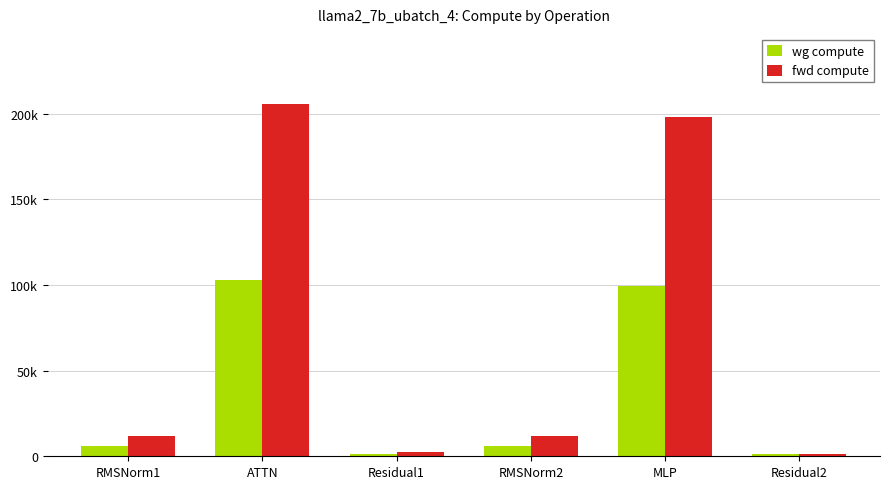

What is the total value across all series at RMSNorm1?

17571.8